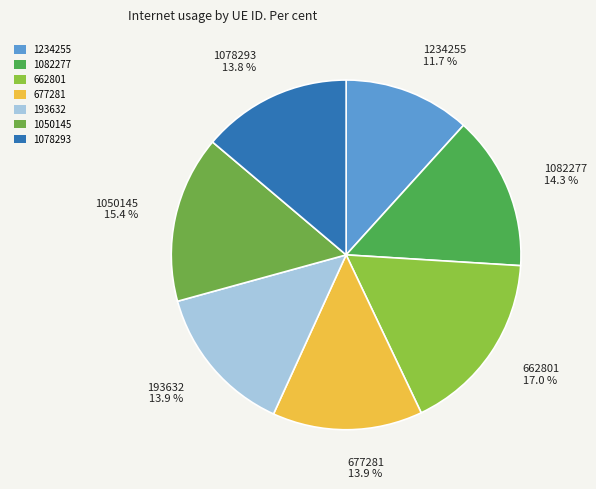

To the nearest percent, what is the average slice percentage?

14%